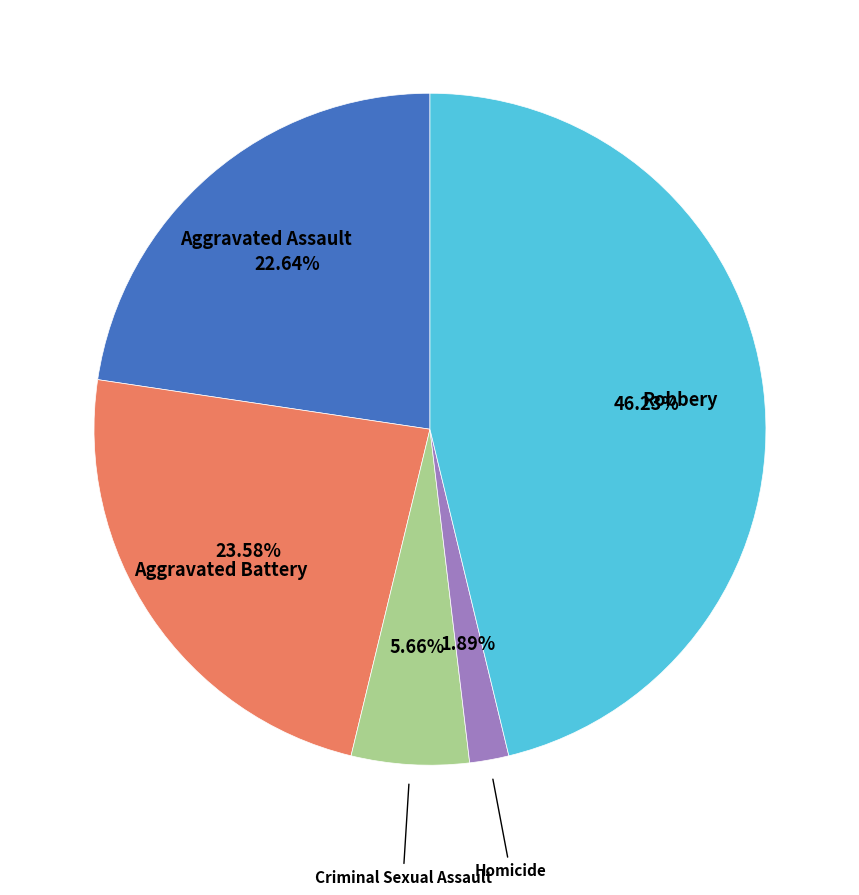

To the nearest percent, what is the average slice percentage?

20%